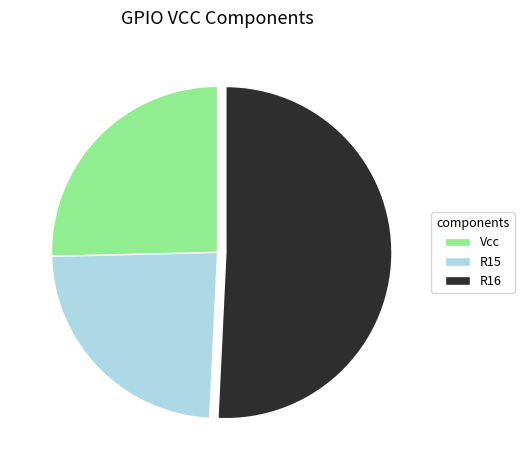

How many slices are in this pie chart?

3